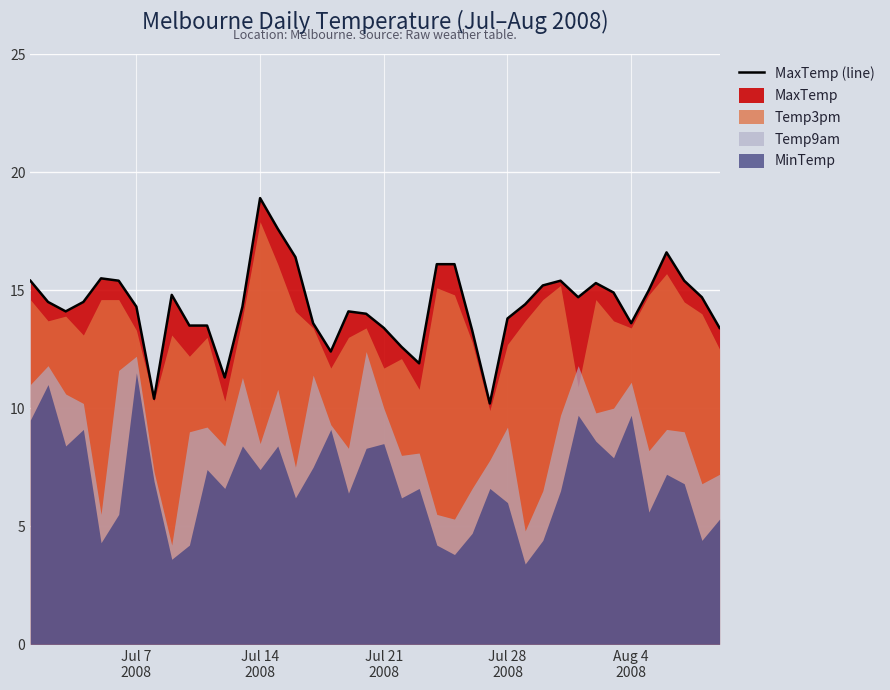

How many data points are less than 14?

14